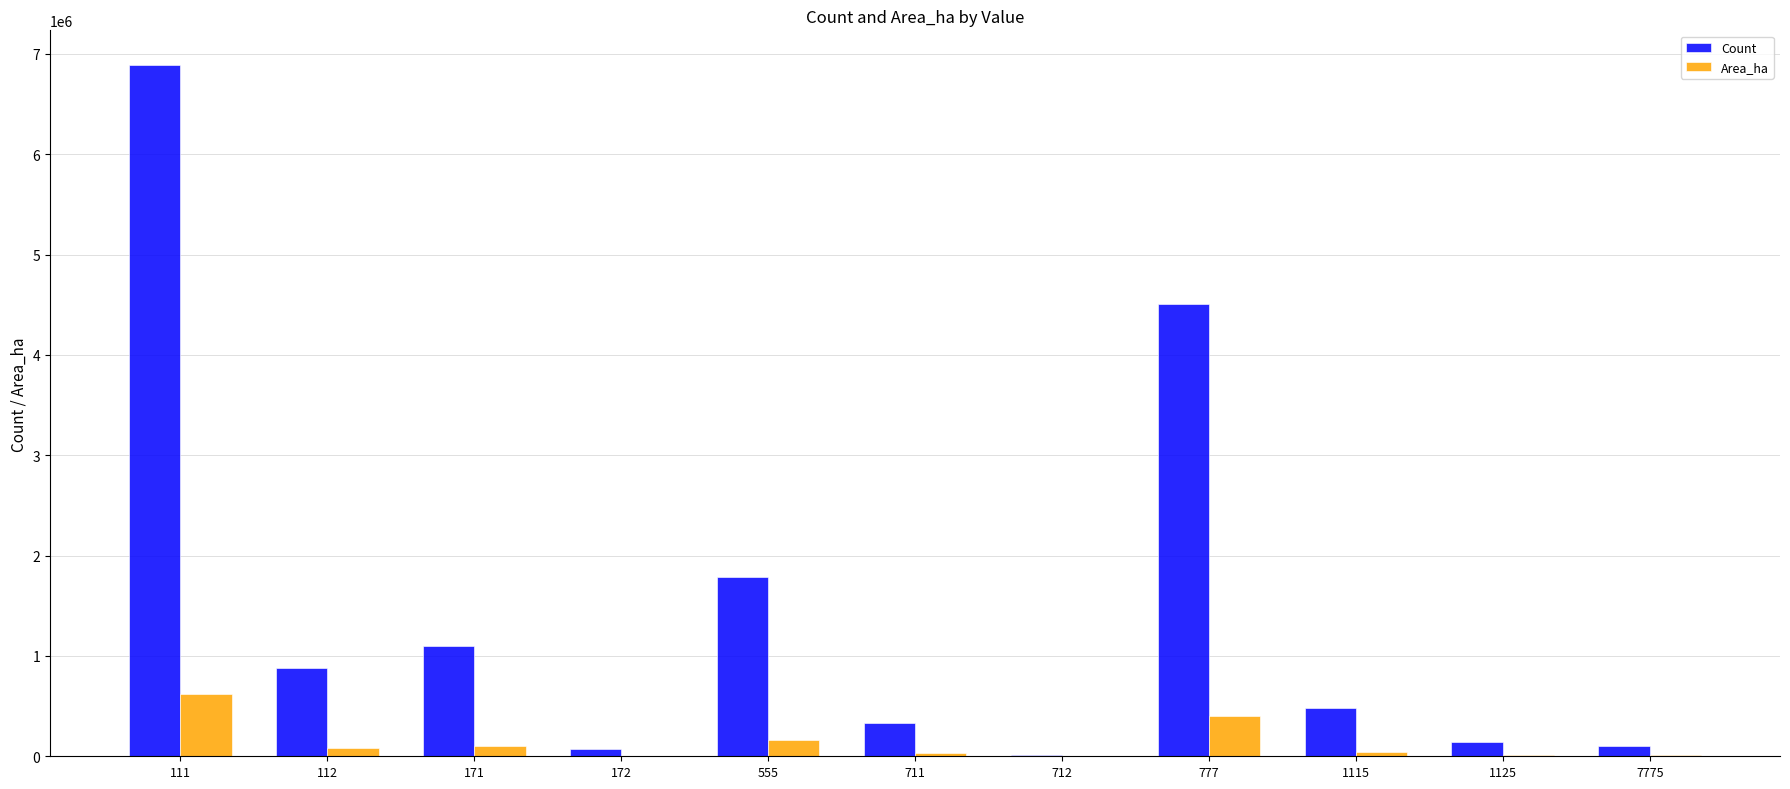

How many data points in Area_ha are above 43078?

6